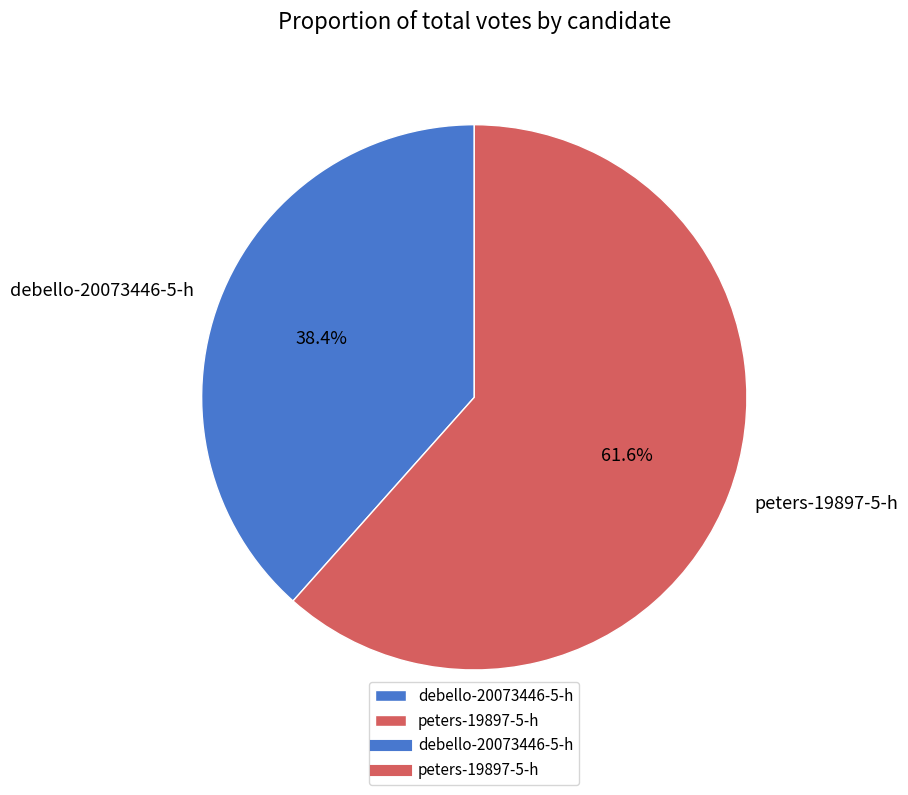

The peters-19897-5-h slice represents 62% of the pie. True or false?

True